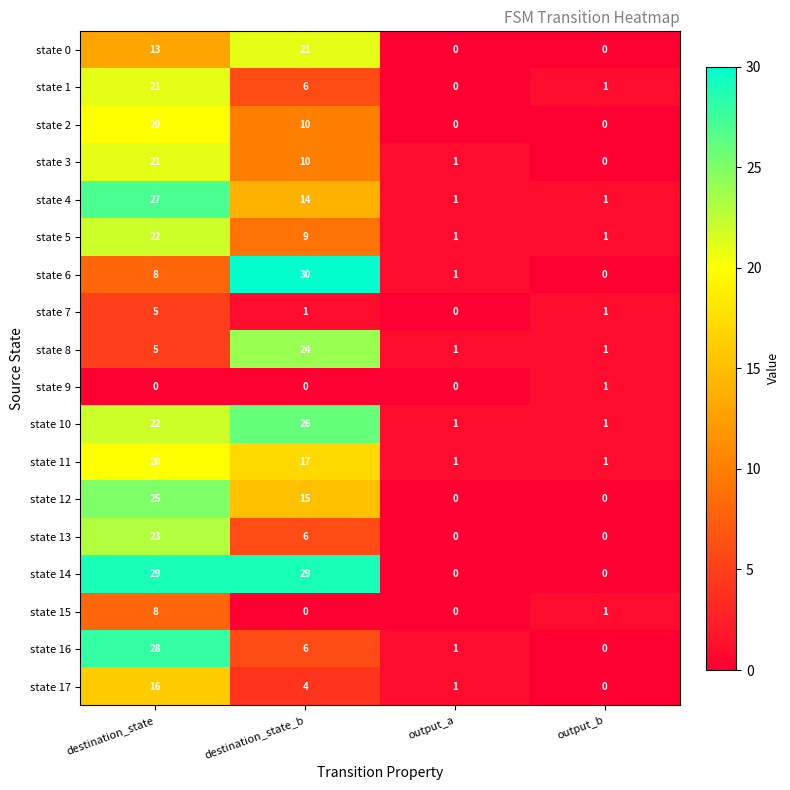

What is the difference between the state 12 values at destination_state_b and destination_state?

10